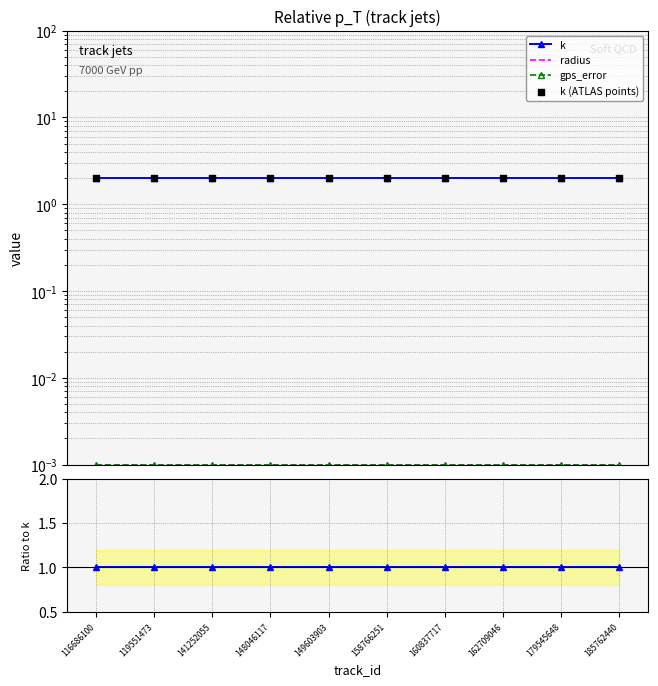

Which series has the largest total across all categories?

k (ATLAS points)